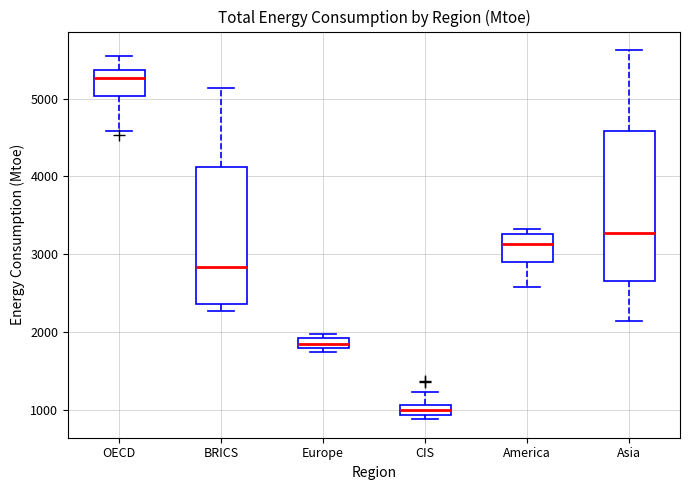

Comparing the boxes themselves (not the whiskers), which one is the tallest?

Asia